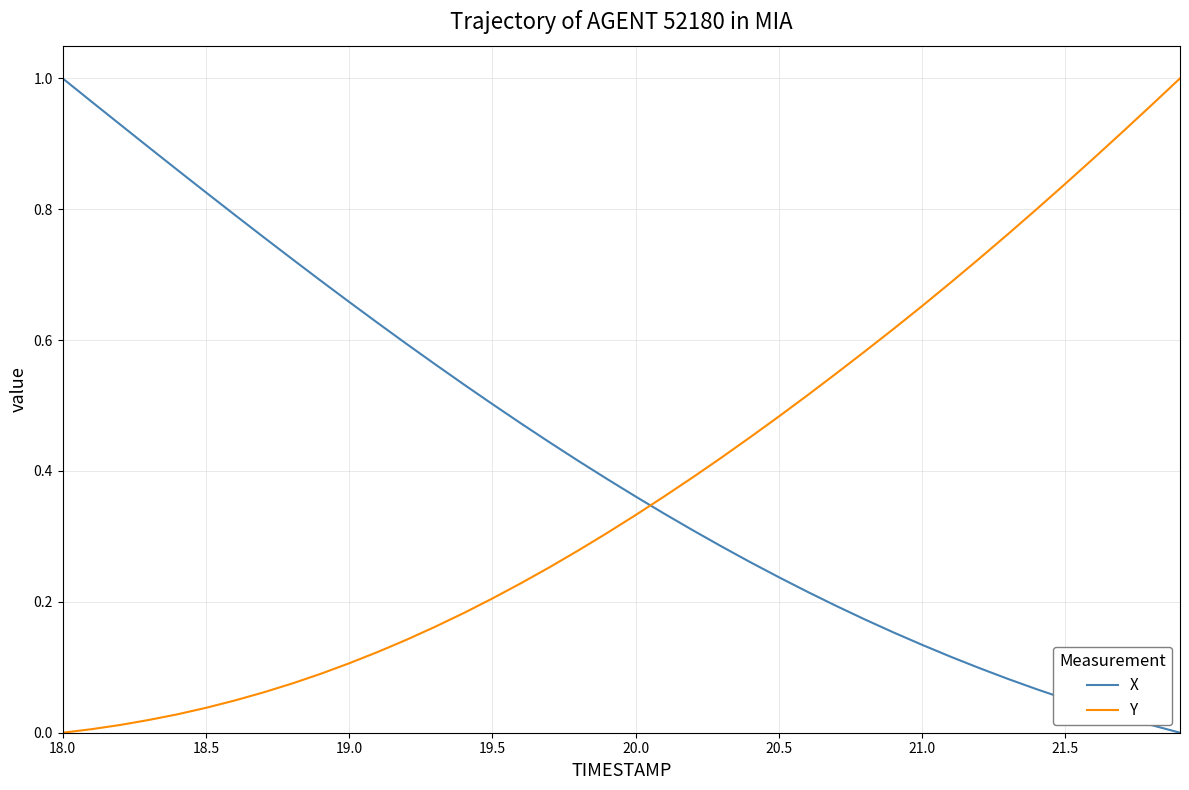

What are all the series names shown in the legend?

X, Y